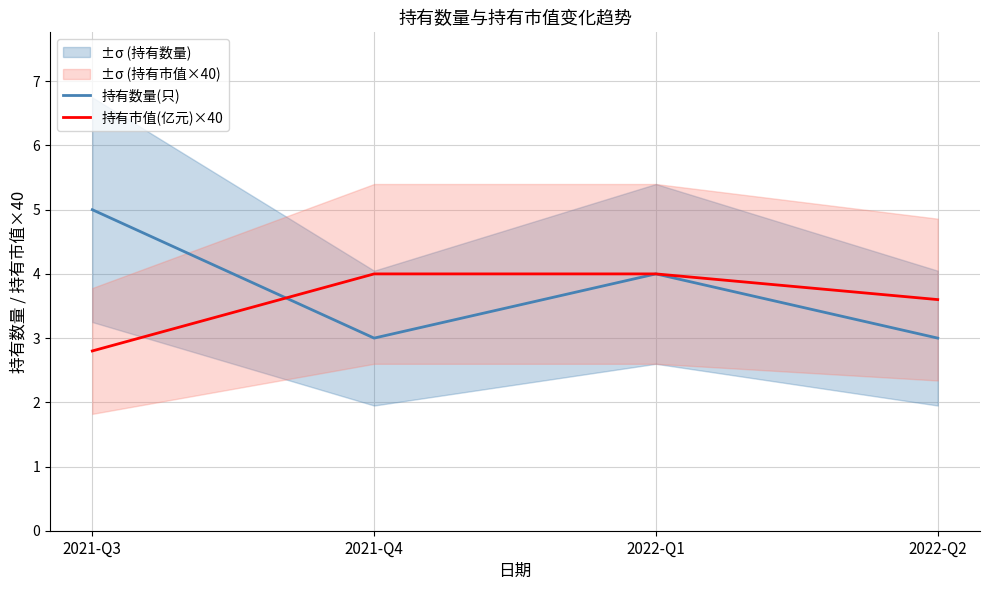

What position from the right is 2022-Q2?

1